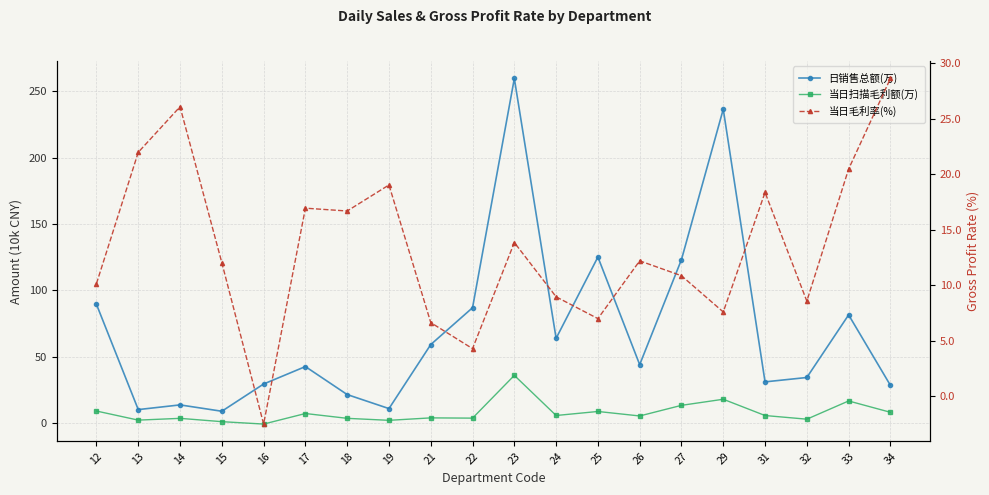

Rank the series by their maximum value, from highest to lowest.

日销售总额(万), 当日扫描毛利额(万), 当日毛利率(%)